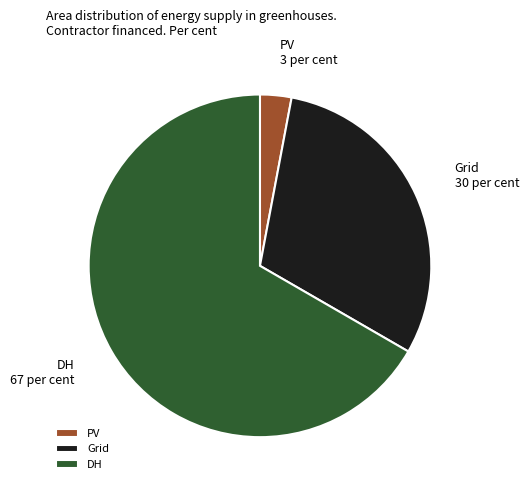

The DH slice represents 67% of the pie. True or false?

True